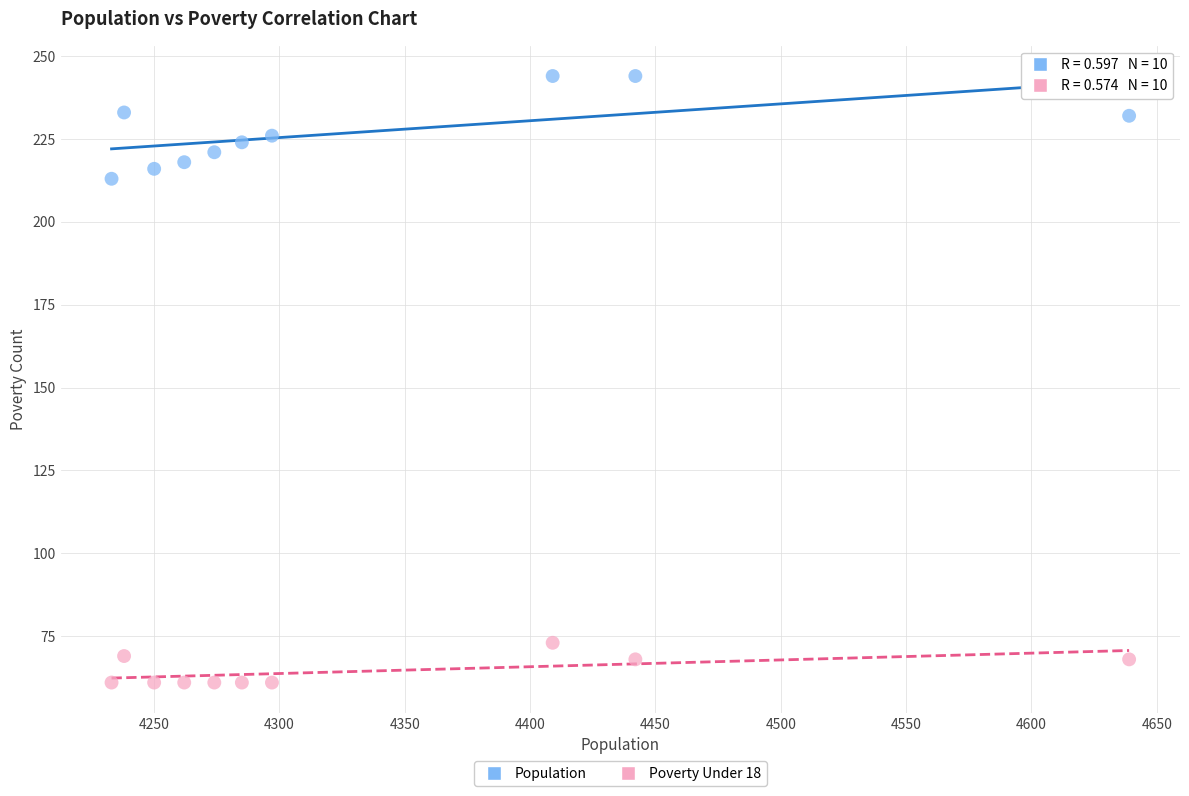

Across all data points, what is the range of X values (max minus min)?

406